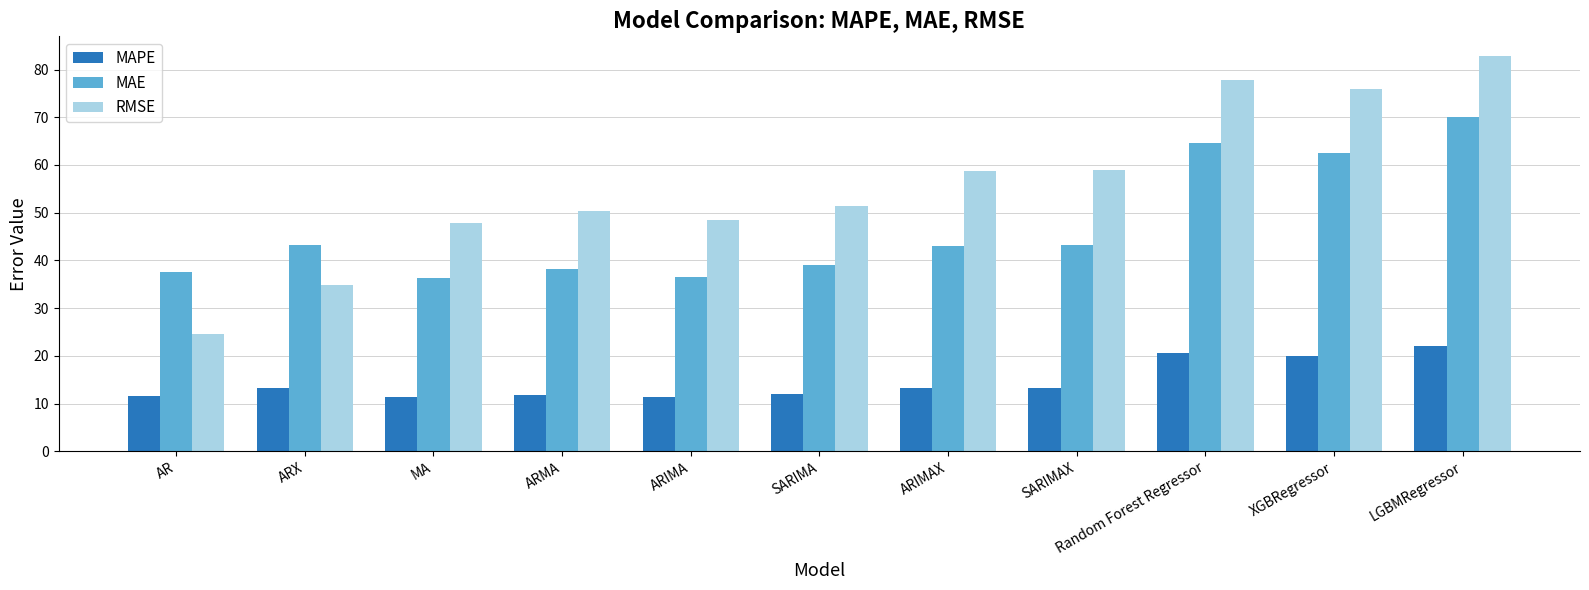

What is the maximum value for MAPE?

22.1